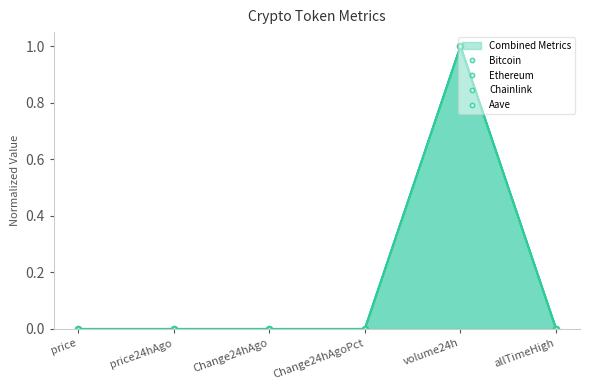

Does the chart have visible grid lines?

No